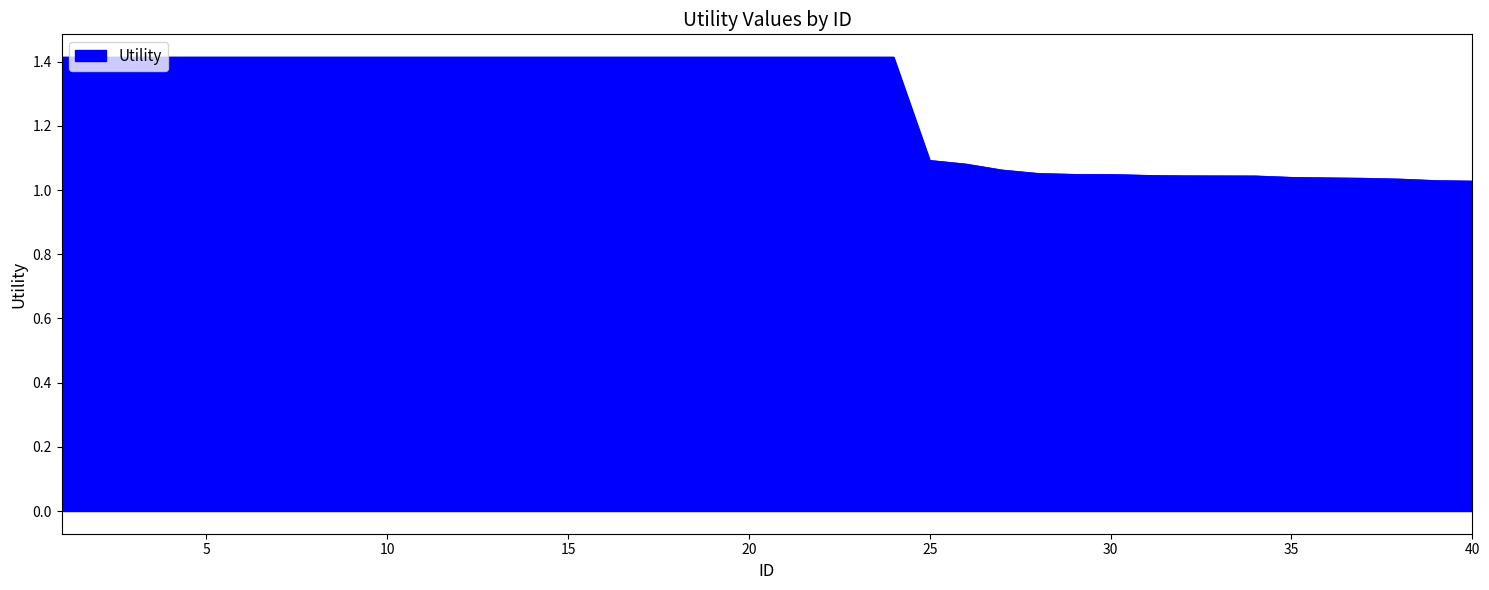

Count the number of categories in the chart.

40